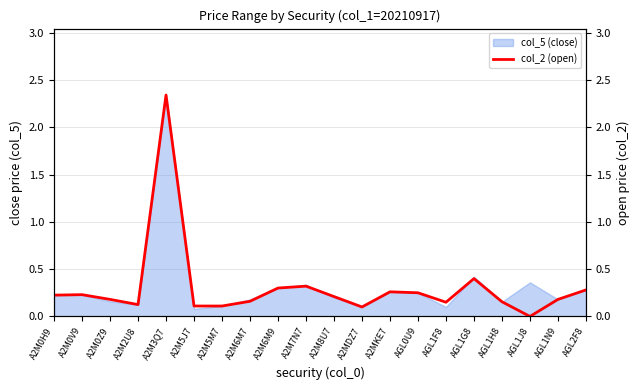

Does the chart display data point markers on the line(s)?

No